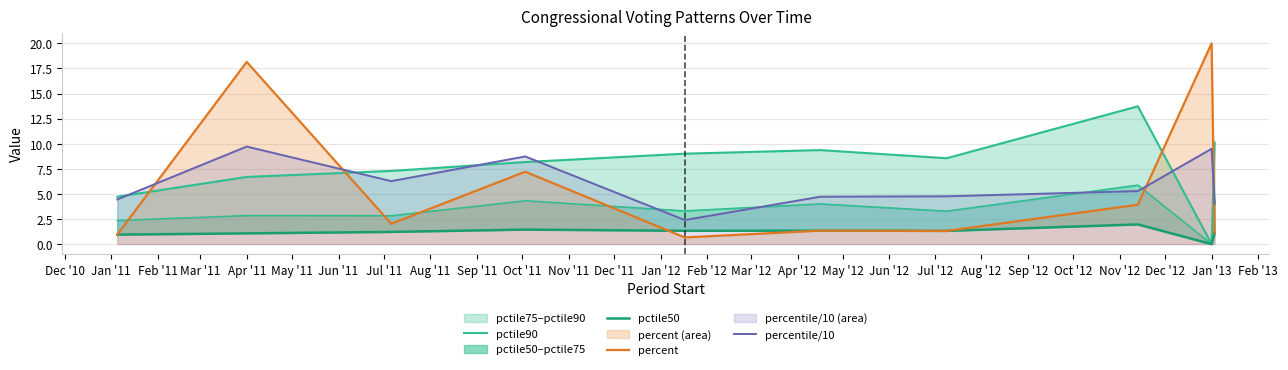

The percentile/10 series shows 16.7 at Apr '11. True or false?

False